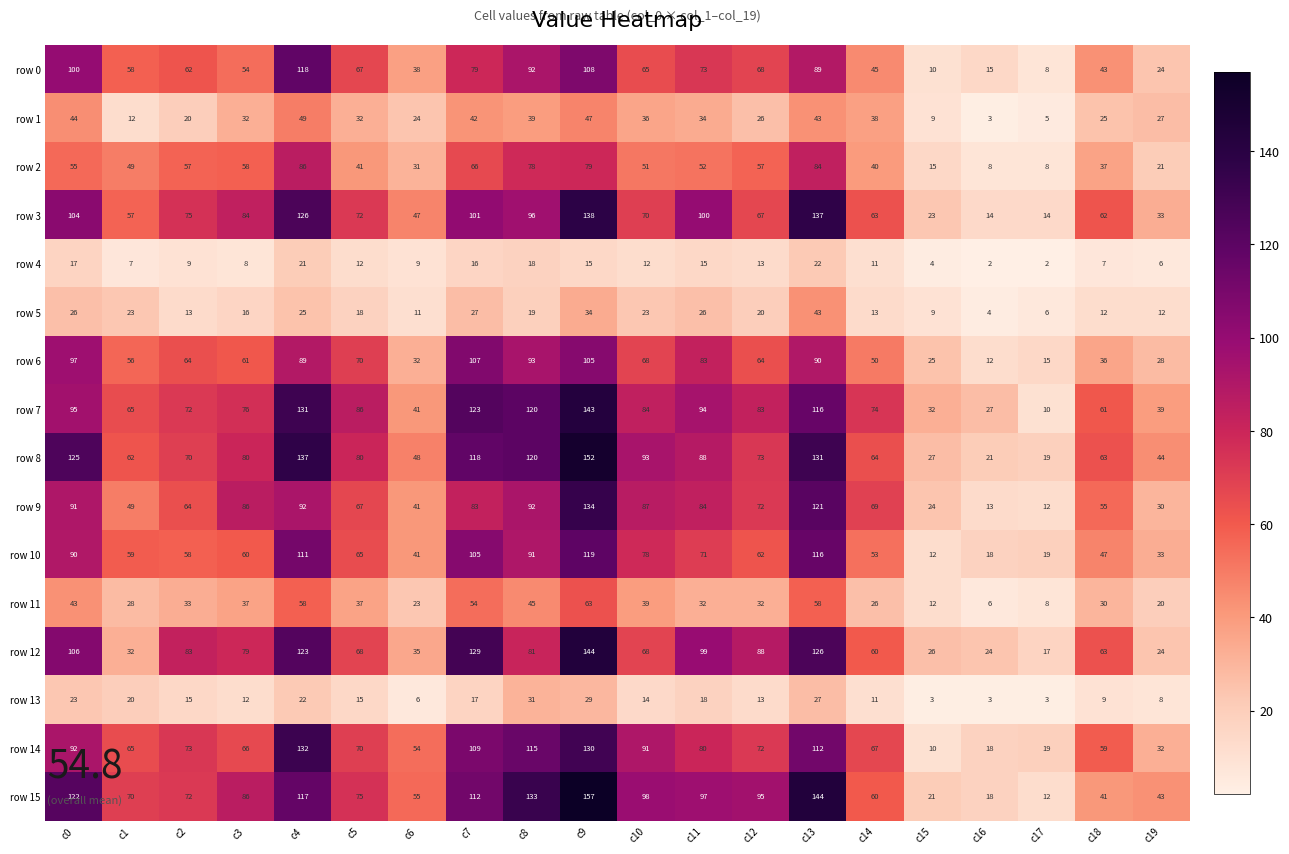

How many series are shown in this chart?

16